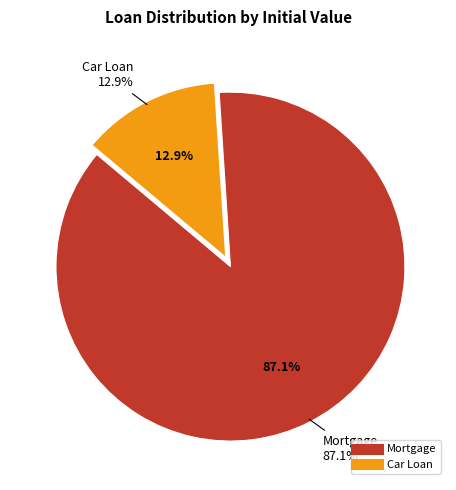

Combined, do Mortgage and Car Loan account for over 50%?

Yes